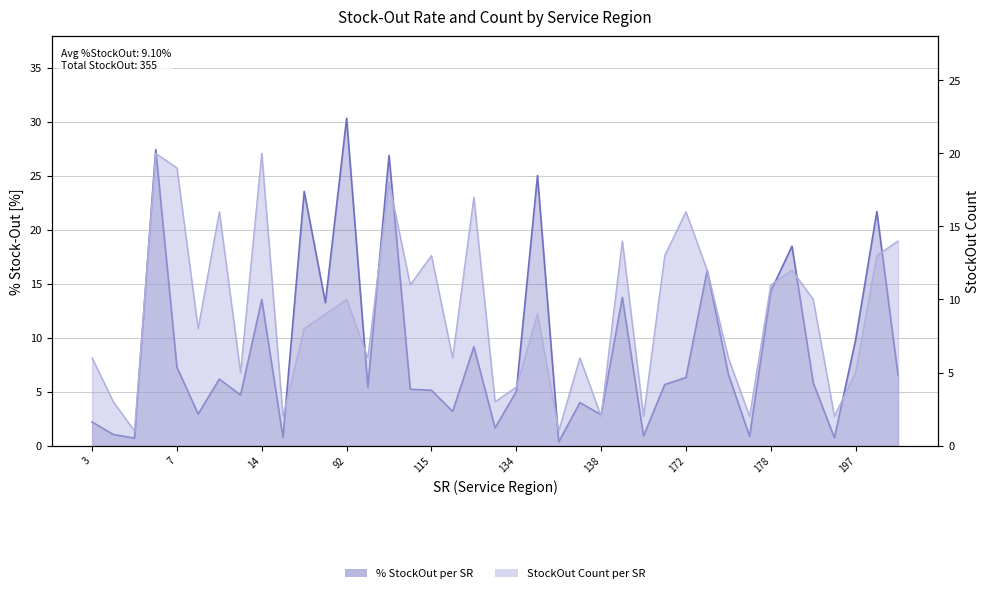

What is the difference between the StockOut Count values at 7 and 20?

1.0